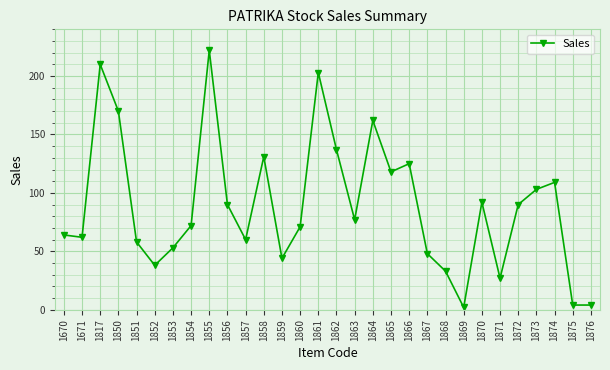

Count the number of data series in this chart.

1